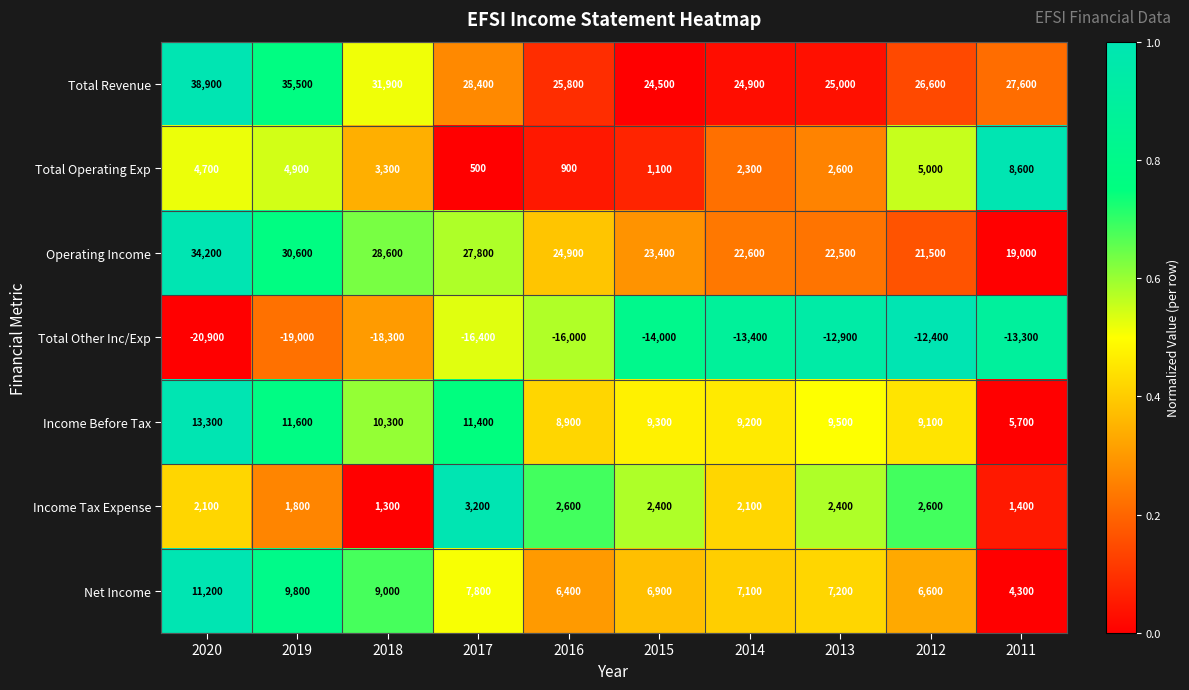

How many data points does each series have?

10